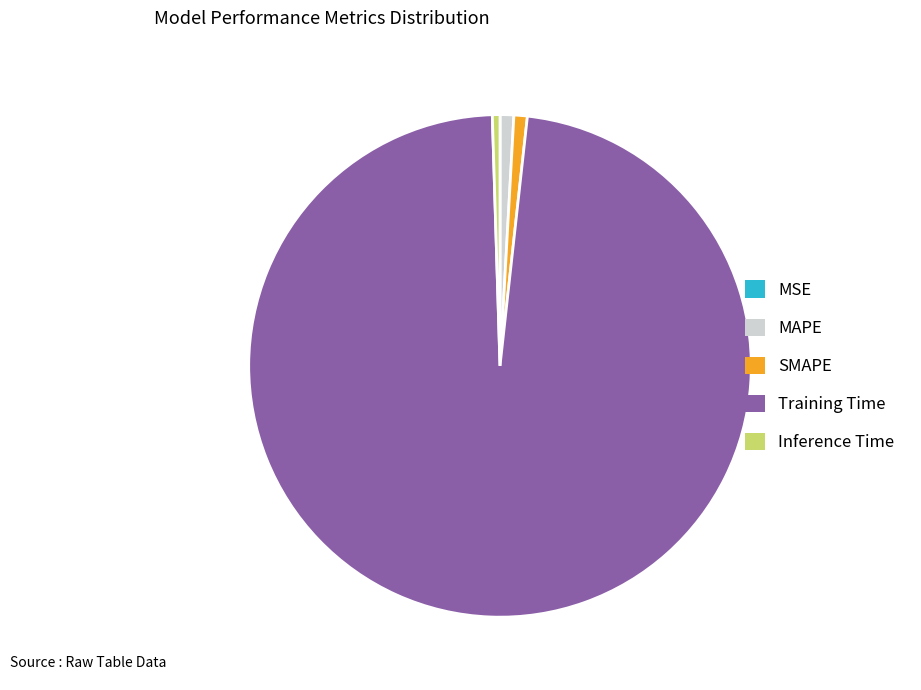

Is there a majority slice in this chart?

Yes